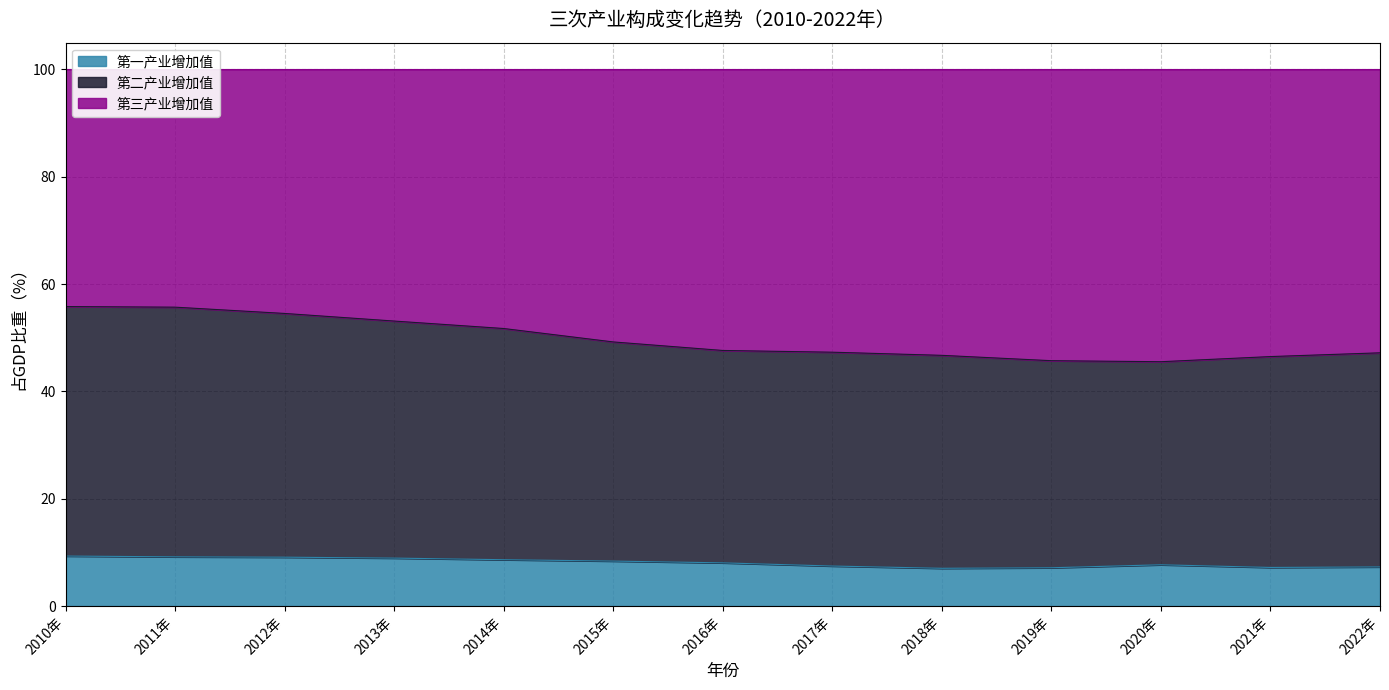

The value of 第一产业增加值 at 2013年 is 5.2. True or false?

False